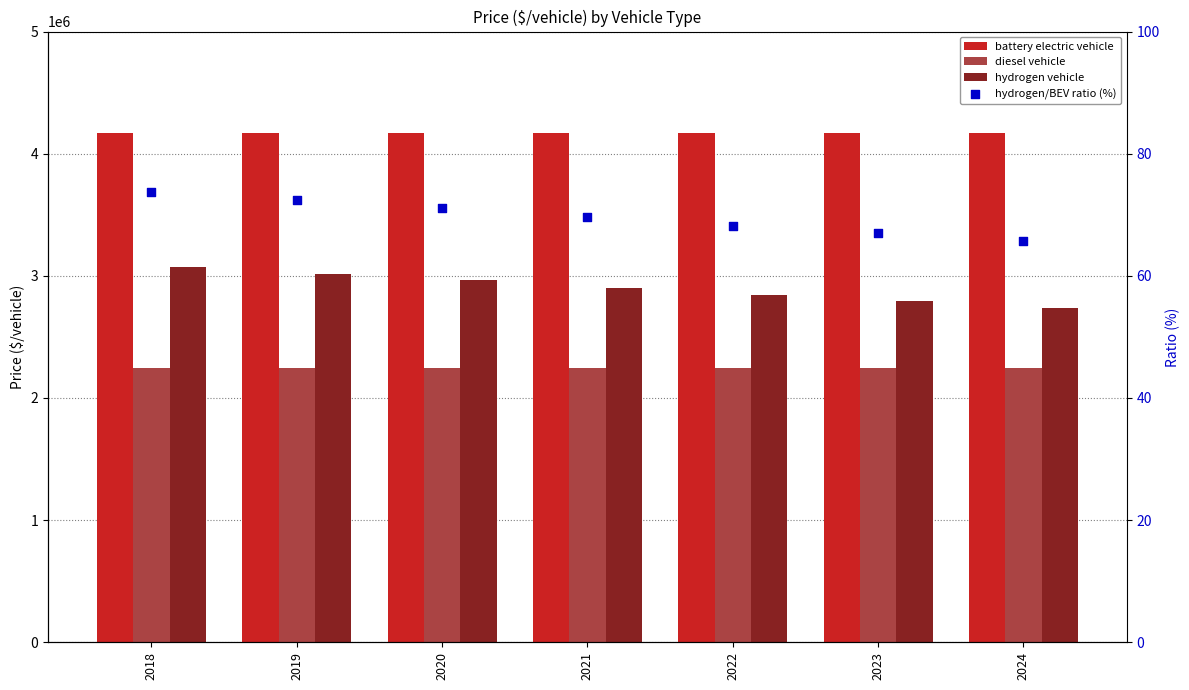

At how many categories does at least one series exceed 2607081?

7